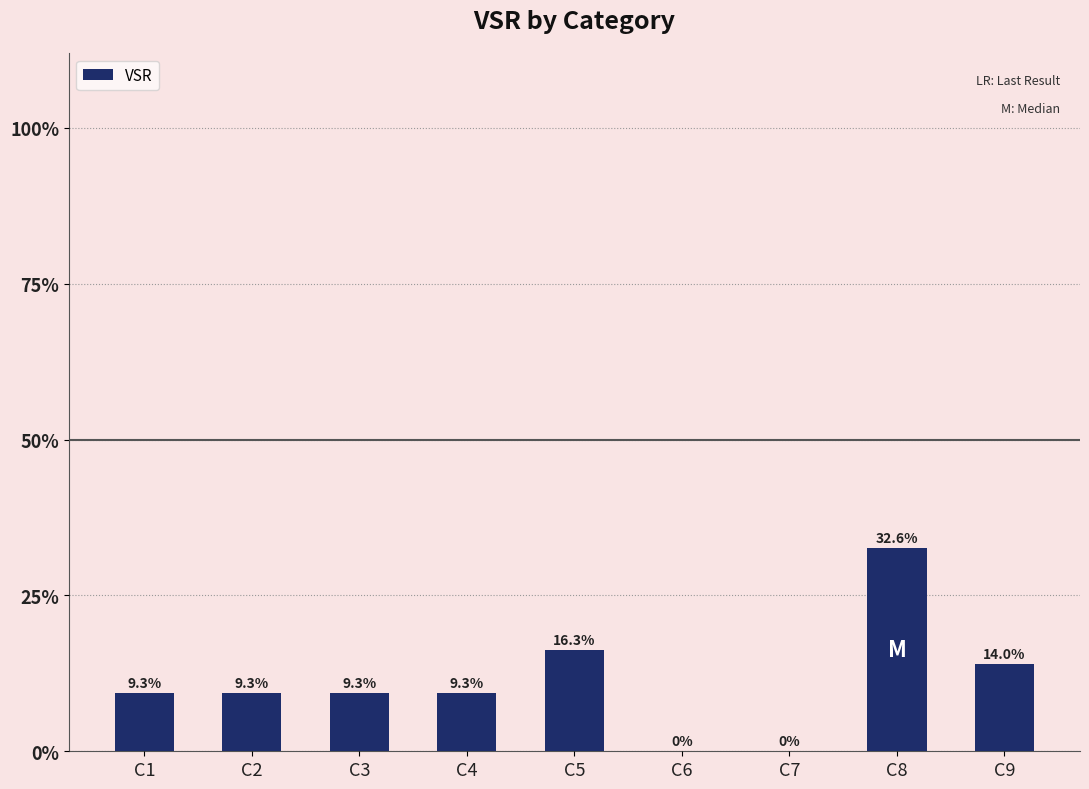

Are the bars horizontal?

No